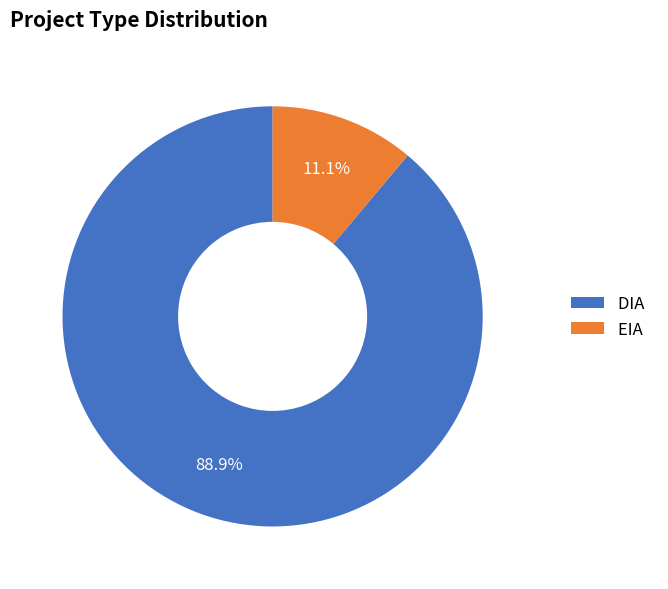

True or false: EIA accounts for 21% of the total.

False